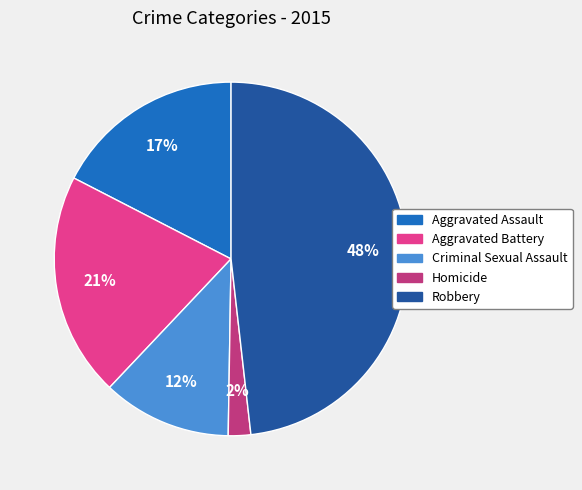

Rank the categories by value from lowest to highest.

Homicide, Criminal Sexual Assault, Aggravated Assault, Aggravated Battery, Robbery